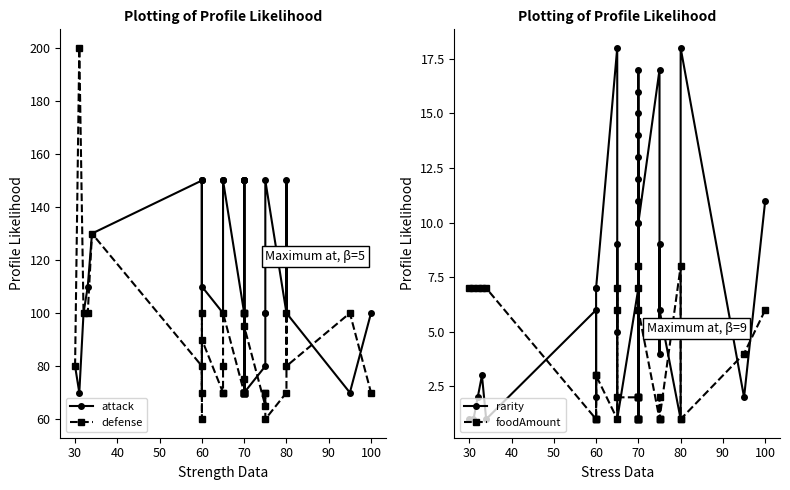

Reading left to right, extract all data points from this chart.

attack: 80	70	100	110	130	150	100	150	150	110	100	150	150	150	100	70	150	150	70	100	100	150	150	150	150	70	80	100	100	150	100	150	100	70	100
defense: 80	200	100	100	130	80	70	100	60	90	70	70	80	100	70	100	100	70	70	70	75	70	100	70	70	95	65	70	70	60	70	100	80	100	70
rarity: 1	1	2	3	1	6	3	2	7	7	18	5	9	1	7	12	17	16	15	14	10	11	13	1	2	10	17	4	9	6	1	8	18	2	11
foodAmount: 7	7	7	7	7	1	1	3	1	3	1	6	7	2	2	8	1	1	1	2	7	2	1	2	1	6	1	1	2	1	8	1	1	4	6